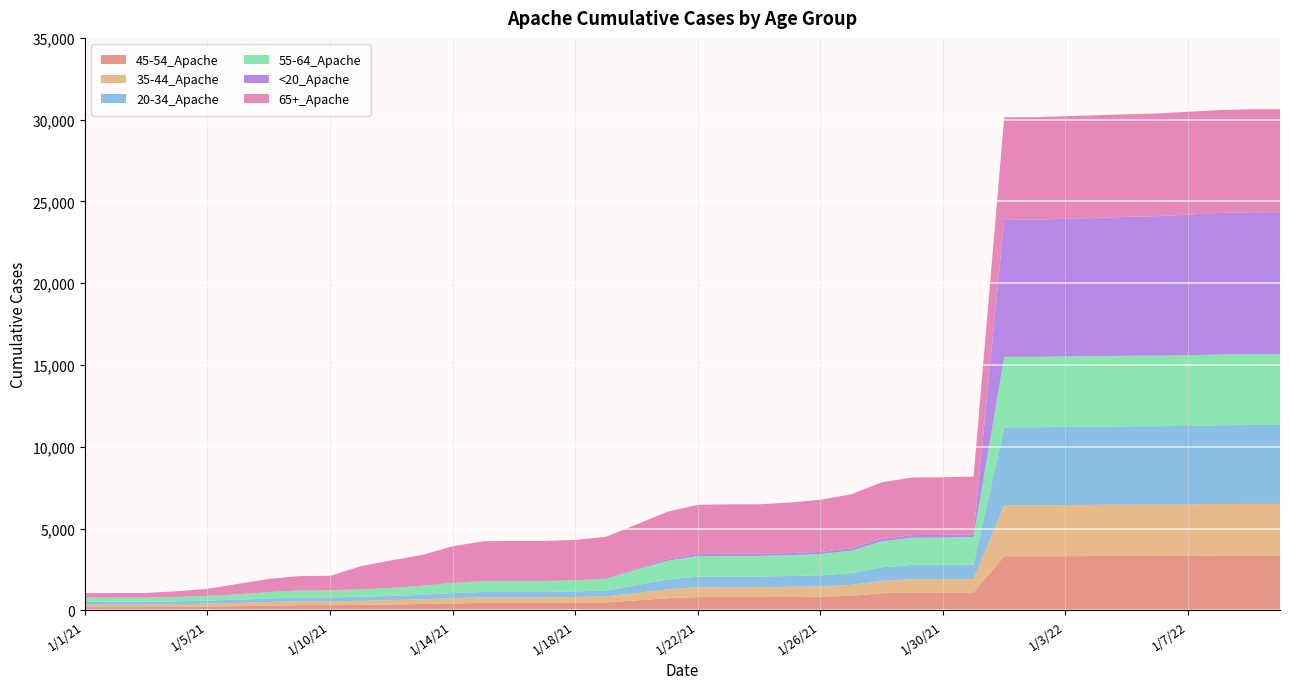

Reading left to right, extract all data points from this chart.

45-54_Apache: 202	203	203	214	235	259	293	322	322	337	359	397	425	458	459	460	472	490	614	745	815	816	816	824	840	890	1050	1103	1103	1103	3314	3314	3317	3323	3326	3329	3335	3347	3350	3350
35-44_Apache: 155	158	158	162	177	197	219	234	234	249	264	288	324	344	344	344	351	371	444	542	602	603	603	618	630	667	759	810	810	811	3117	3118	3124	3132	3134	3137	3141	3152	3159	3159
20-34_Apache: 168	173	173	181	189	200	211	235	235	247	258	269	308	328	328	328	335	354	483	596	653	655	655	662	675	719	827	873	875	877	4763	4765	4776	4784	4796	4797	4802	4819	4826	4826
55-64_Apache: 248	249	249	263	287	323	389	423	424	450	487	539	612	654	657	657	667	707	954	1149	1256	1258	1259	1273	1299	1376	1583	1659	1661	1691	4305	4305	4306	4308	4310	4315	4320	4324	4326	4327
<20_Apache: 3	3	3	3	6	10	10	10	10	11	11	13	16	21	21	21	21	22	61	113	125	127	127	127	133	148	154	161	168	172	8376	8384	8420	8451	8492	8526	8599	8654	8679	8679
65+_Apache: 284	285	285	349	428	634	805	875	889	1406	1682	1882	2236	2423	2437	2437	2463	2555	2698	2880	3006	3025	3027	3091	3186	3295	3458	3520	3521	3531	6271	6271	6272	6273	6276	6278	6286	6291	6299	6300